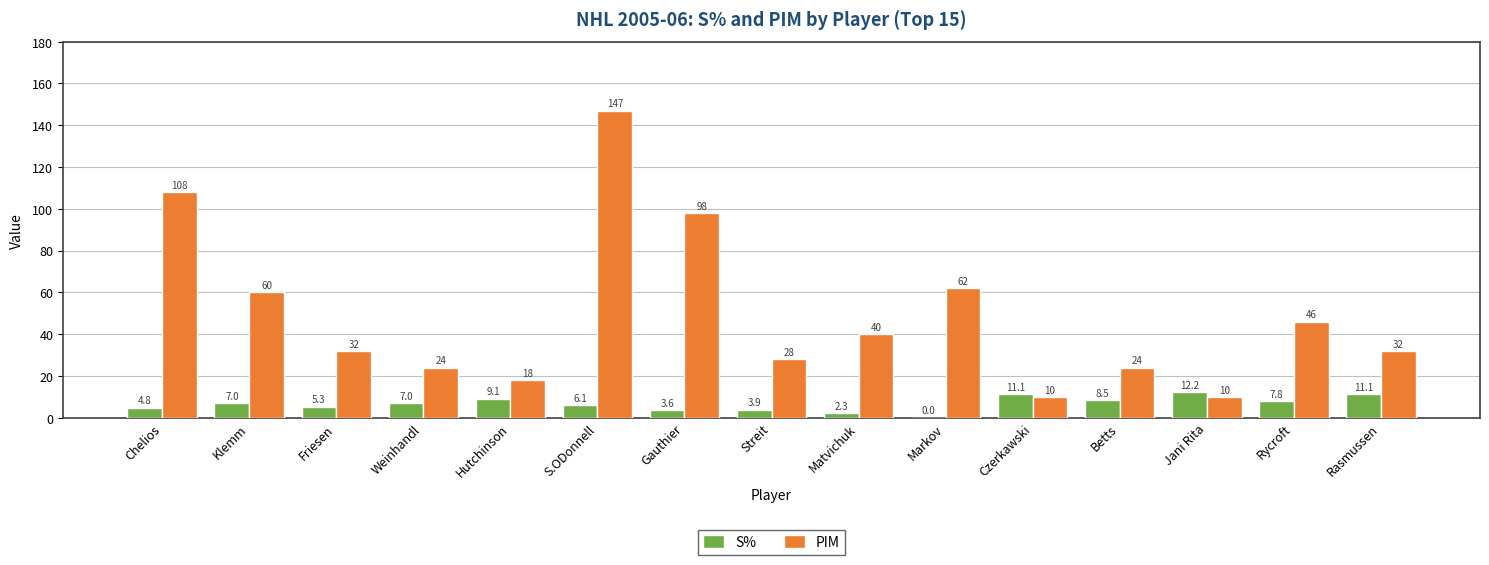

What is the approximate value of S% at Rycroft?

7.8